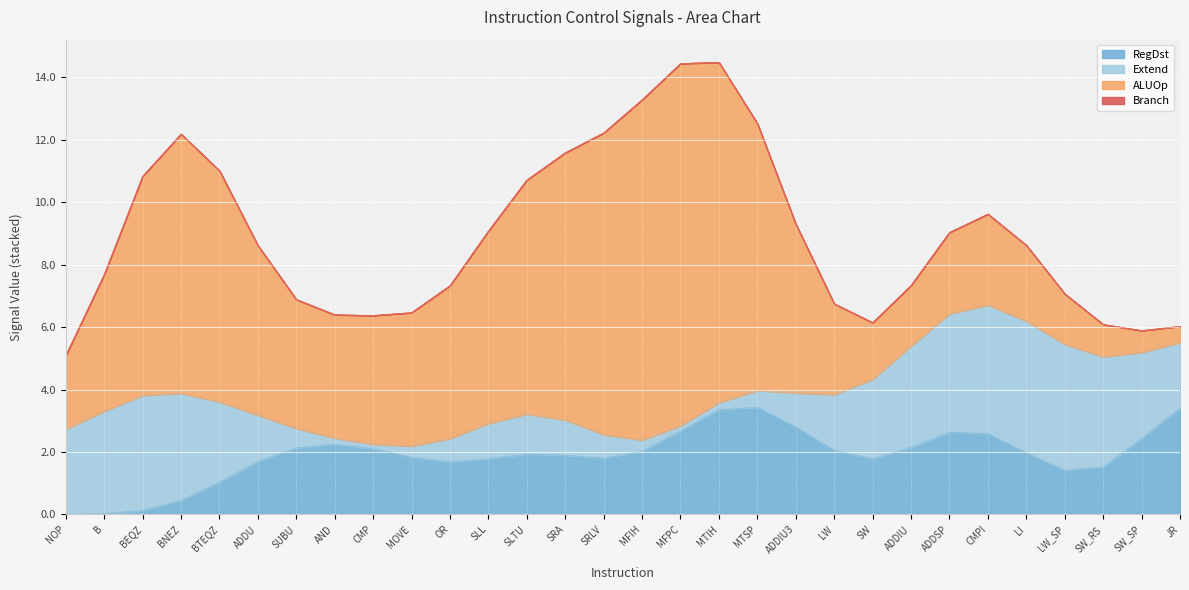

What is the highest value of the RegDst series?

3.4